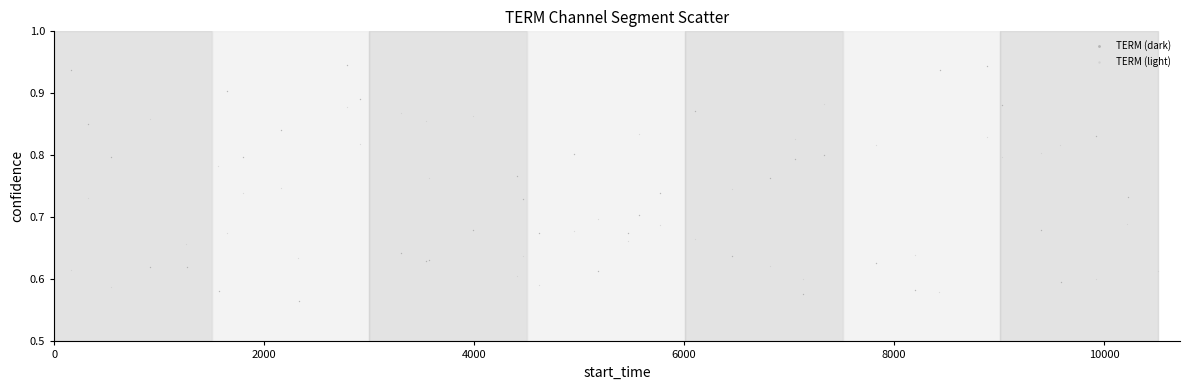

What are all the series names shown in the legend?

TERM (dark), TERM (light)